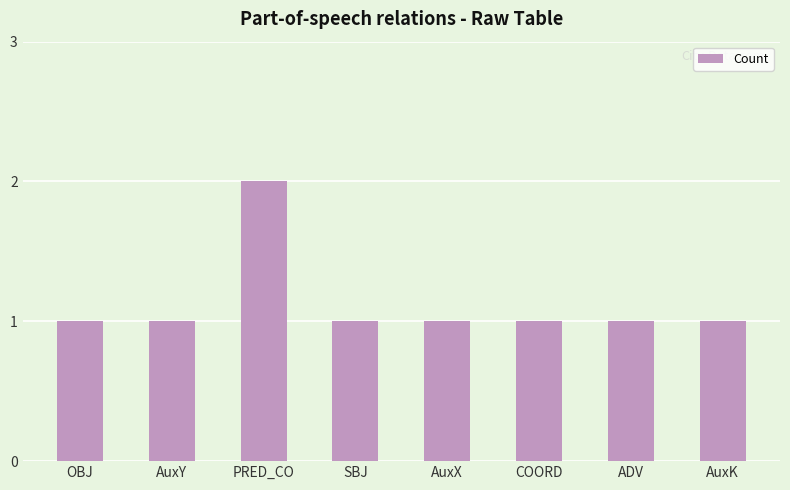

Are the bars horizontal?

No